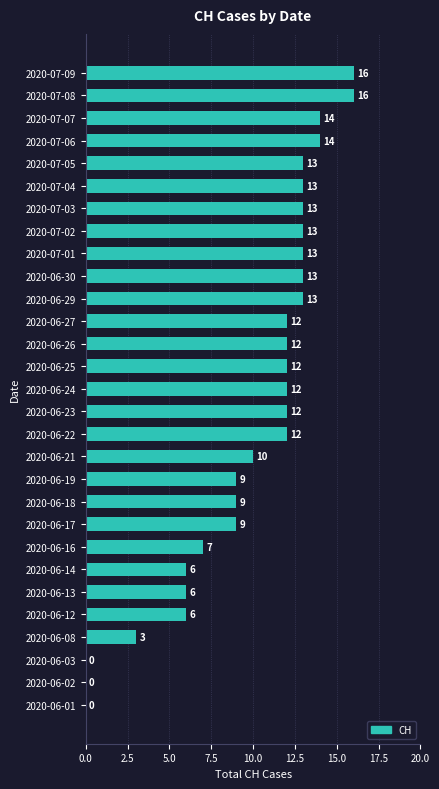

The value at 2020-07-08 is 8. True or false?

False